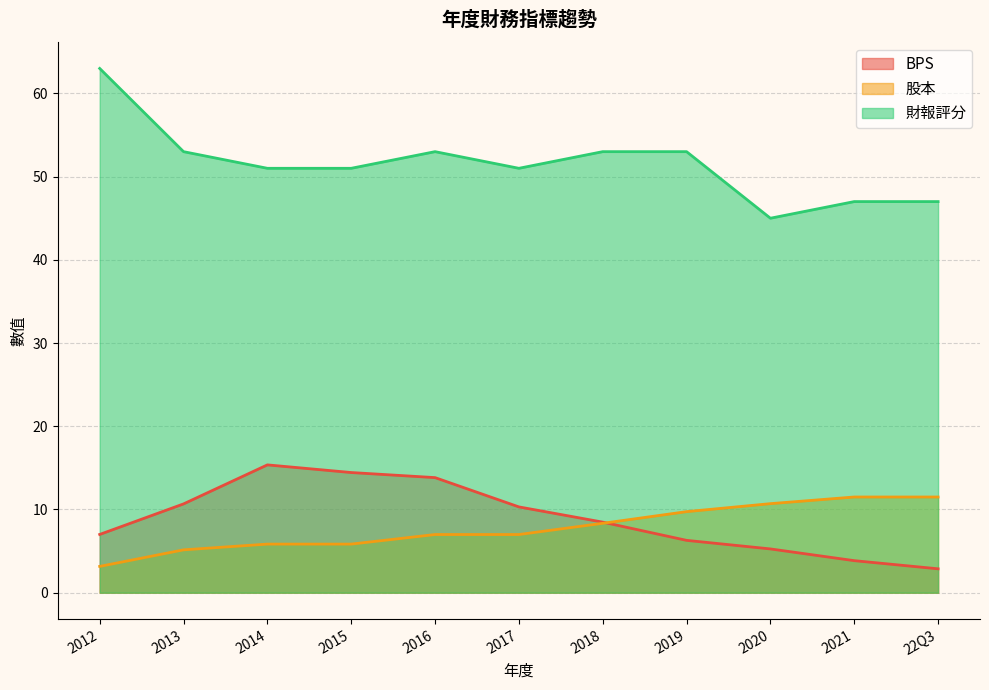

Reading left to right, what are all the values shown in this chart?

BPS: 7.0	10.7	15.4	14.4	13.8	10.3	8.5	6.3	5.3	3.9	2.9
股本: 3.2	5.2	5.8	5.8	7.0	7.0	8.3	9.7	10.7	11.5	11.5
財報評分: 63.0	53.0	51.0	51.0	53.0	51.0	53.0	53.0	45.0	47.0	47.0